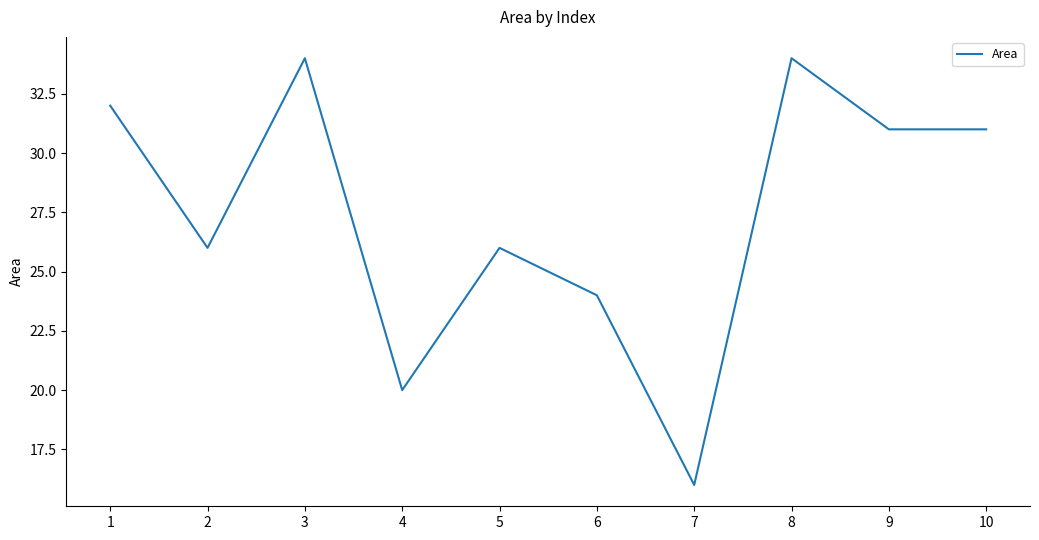

What is the approximate value at 10?

31